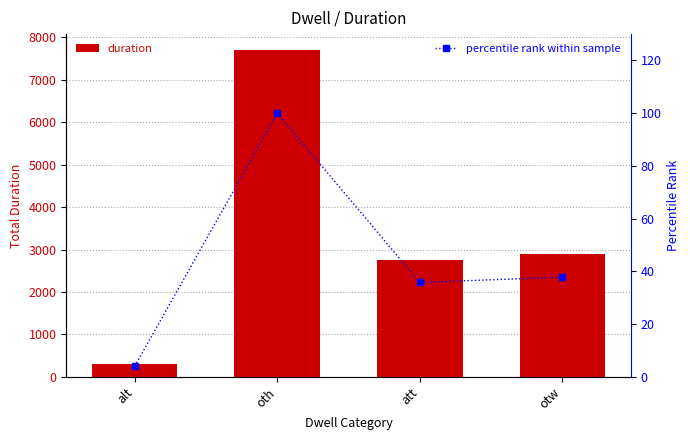

Which series has the largest range (max minus min)?

duration